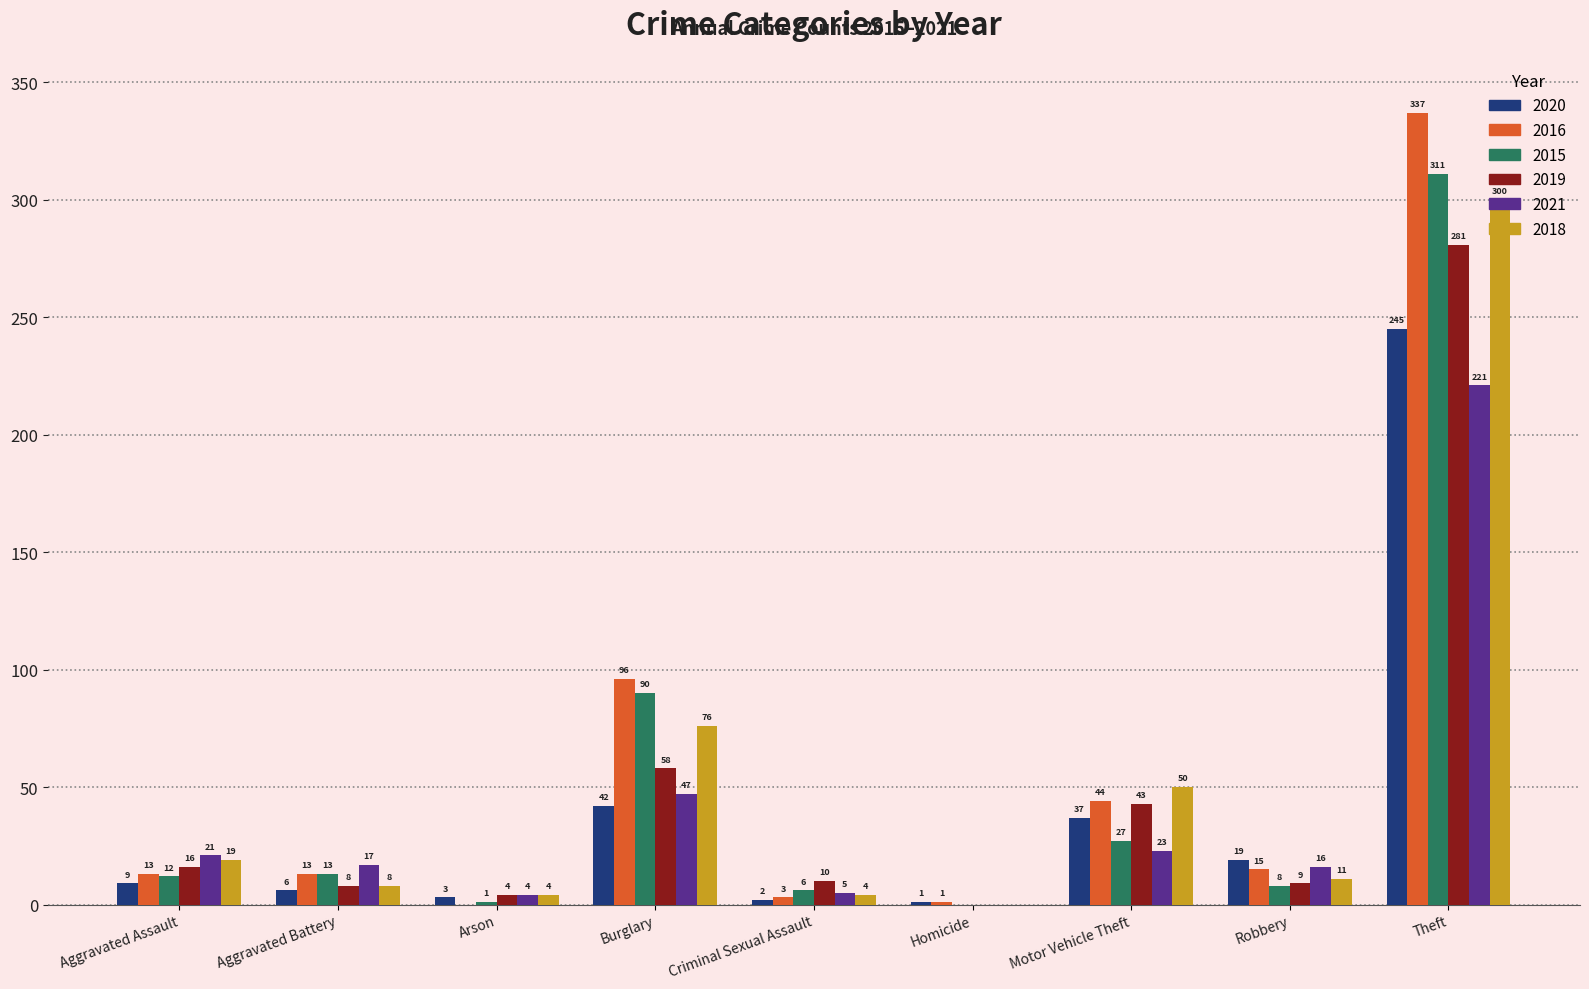

Is it true that 2021 equals 7 at Motor Vehicle Theft?

False